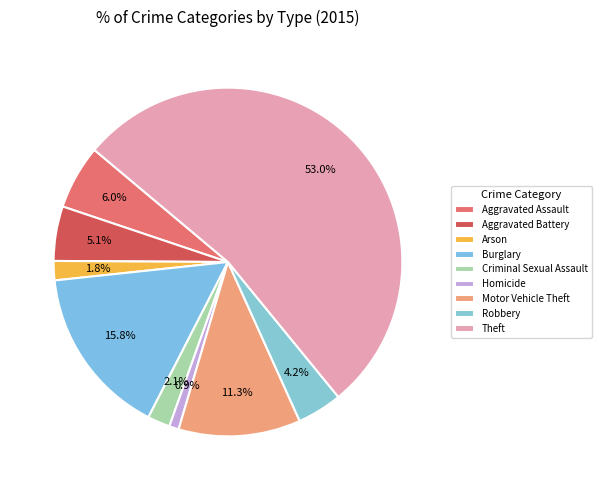

Approximately how many times larger is the value at Arson compared to Motor Vehicle Theft?

0.2